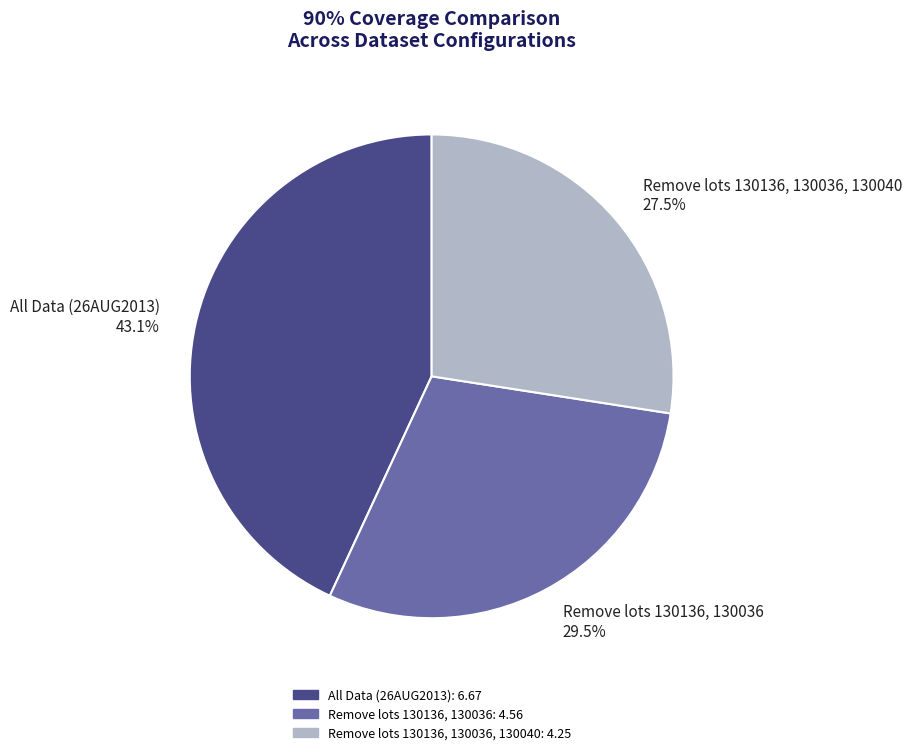

Does Remove lots 130136, 130036 represent more than half of the total?

No